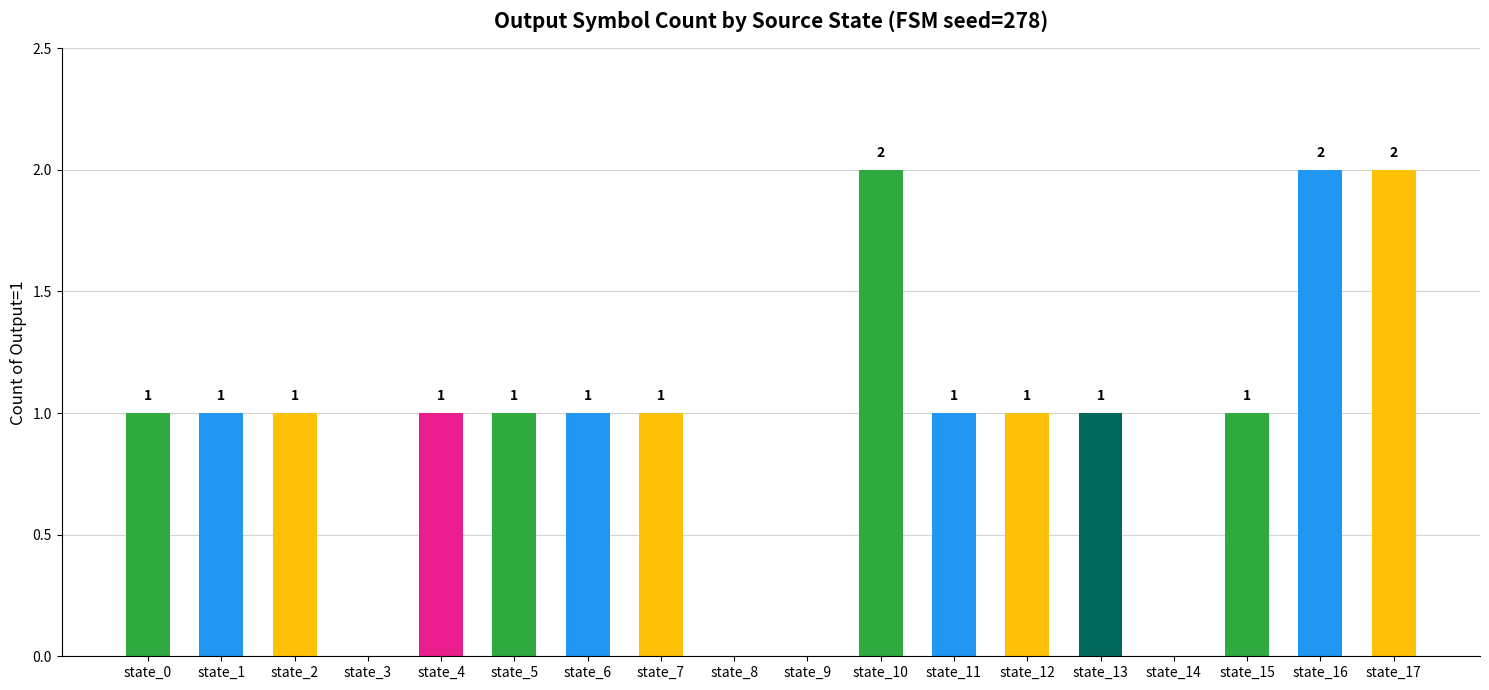

How many values are between 1 and 2?

14